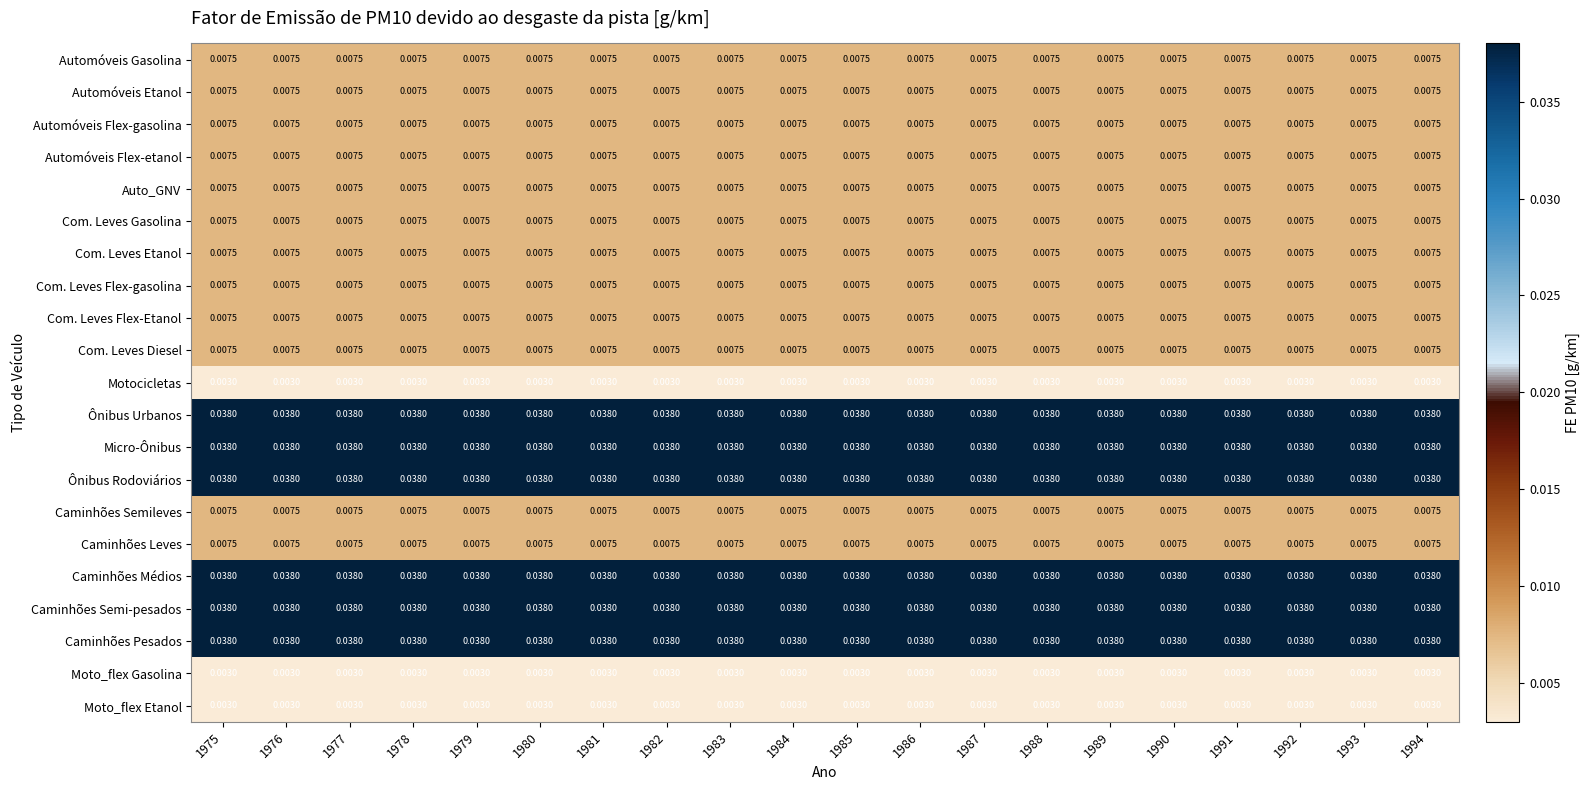

Count the number of data series in this chart.

21